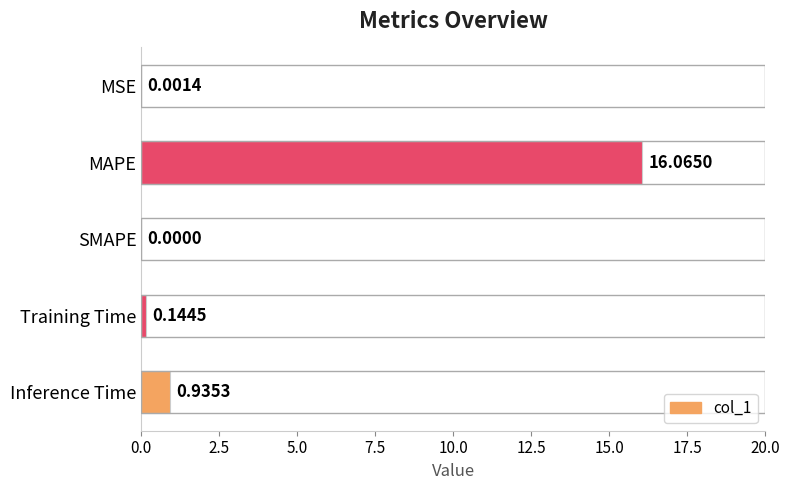

How many positive values are there?

4